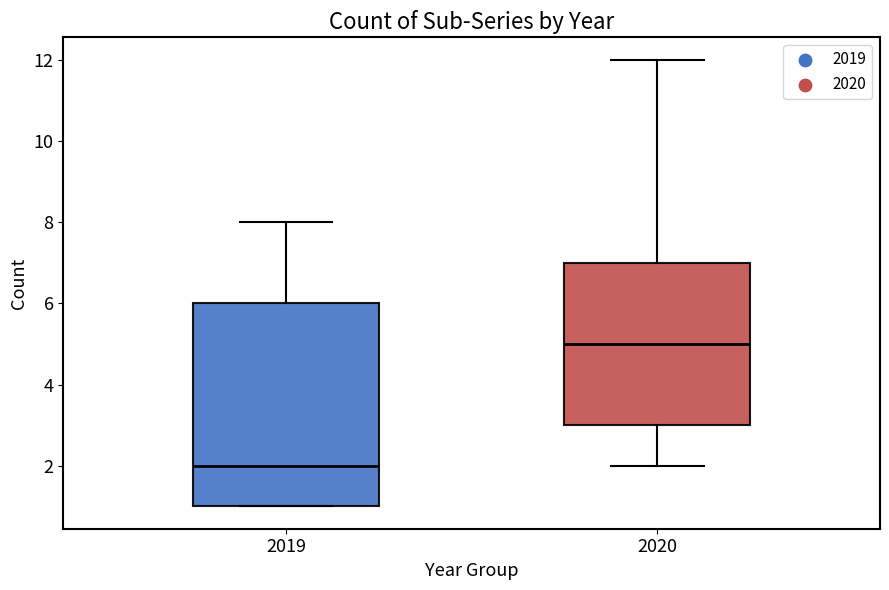

Reading left to right, transcribe this box plot: for each box, give where its median line is, the range the box spans, and where its two whiskers end, as read against the y-axis. The values are not printed on the chart, so give them approximately, as read against the axis.

2019: median 2, box 1 to 6, whiskers 1 to 8
2020: median 5, box 3 to 7, whiskers 2 to 12